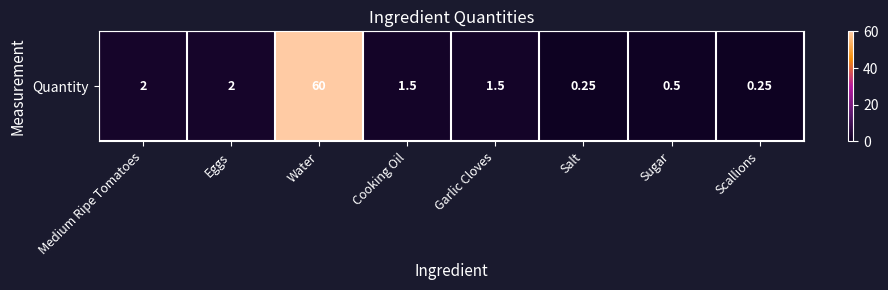

What is the change in value from Medium Ripe Tomatoes to Salt?

-1.8